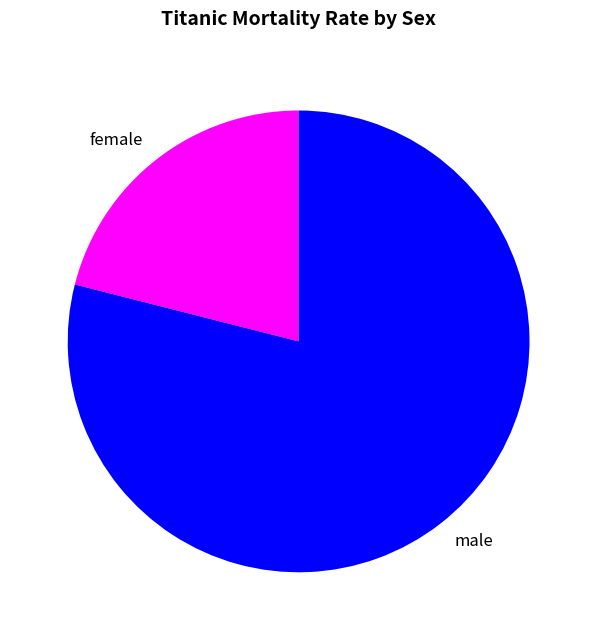

True or false: male accounts for 79% of the total.

True